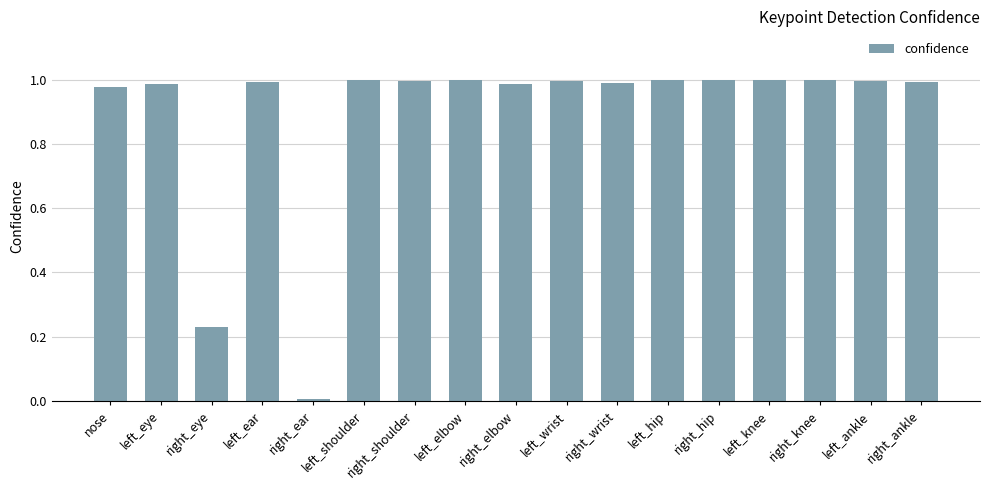

What is the sum of the values at left_hip and left_elbow?

2.0